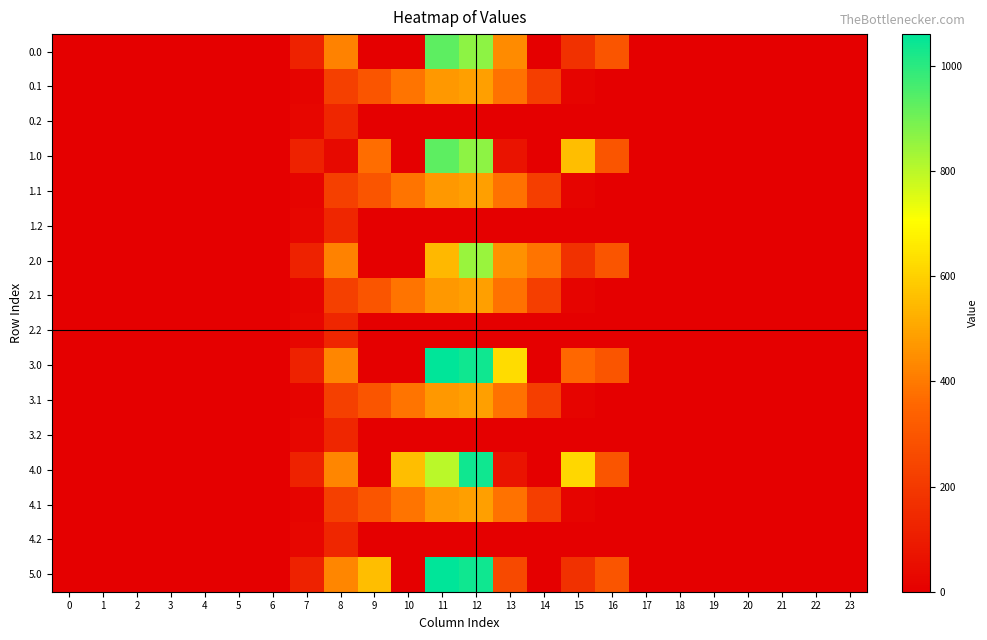

Reading right to left, extract all data points from this chart.

0.0: 23=0.0	22=0.0	21=0.0	20=0.0	19=0.0	18=0.0	17=0.0	16=294.5	15=172.8	14=0.3	13=439.7	12=862.2	11=929.3	10=0.0	9=0.0	8=420.0	7=120.6	6=0.0	5=0.0	4=0.0	3=0.0	2=0.0	1=0.0	0=0.0
0.1: 23=0.0	22=0.0	21=0.0	20=0.0	19=0.0	18=0.0	17=0.0	16=0.0	15=17.3	14=219.2	13=382.7	12=485.4	11=471.7	10=388.1	9=295.9	8=227.5	7=17.7	6=0.0	5=0.0	4=0.0	3=0.0	2=0.0	1=0.0	0=0.0
0.2: 23=0.0	22=0.0	21=0.0	20=0.0	19=0.0	18=0.0	17=0.0	16=0.0	15=0.0	14=0.0	13=0.0	12=0.0	11=0.0	10=0.0	9=0.0	8=134.2	7=22.3	6=0.0	5=0.0	4=0.0	3=0.0	2=0.0	1=0.0	0=0.0
1.0: 23=0.0	22=0.0	21=0.0	20=0.0	19=0.0	18=0.0	17=0.0	16=294.5	15=557.8	14=0.3	13=70.2	12=862.2	11=929.3	10=0.0	9=369.4	8=35.0	7=120.6	6=0.0	5=0.0	4=0.0	3=0.0	2=0.0	1=0.0	0=0.0
1.1: 23=0.0	22=0.0	21=0.0	20=0.0	19=0.0	18=0.0	17=0.0	16=0.0	15=17.3	14=219.2	13=382.7	12=485.4	11=471.7	10=388.1	9=295.9	8=227.5	7=17.7	6=0.0	5=0.0	4=0.0	3=0.0	2=0.0	1=0.0	0=0.0
1.2: 23=0.0	22=0.0	21=0.0	20=0.0	19=0.0	18=0.0	17=0.0	16=0.0	15=0.0	14=0.0	13=0.0	12=0.0	11=0.0	10=0.0	9=0.0	8=134.2	7=22.3	6=0.0	5=0.0	4=0.0	3=0.0	2=0.0	1=0.0	0=0.0
2.0: 23=0.0	22=0.0	21=0.0	20=0.0	19=0.0	18=0.0	17=0.0	16=294.5	15=172.8	14=385.3	13=455.2	12=846.7	11=544.3	10=0.0	9=0.0	8=420.0	7=120.6	6=0.0	5=0.0	4=0.0	3=0.0	2=0.0	1=0.0	0=0.0
2.1: 23=0.0	22=0.0	21=0.0	20=0.0	19=0.0	18=0.0	17=0.0	16=0.0	15=17.3	14=219.2	13=382.7	12=485.4	11=471.7	10=388.1	9=295.9	8=227.5	7=17.7	6=0.0	5=0.0	4=0.0	3=0.0	2=0.0	1=0.0	0=0.0
2.2: 23=0.0	22=0.0	21=0.0	20=0.0	19=0.0	18=0.0	17=0.0	16=0.0	15=0.0	14=0.0	13=0.0	12=0.0	11=0.0	10=0.0	9=0.0	8=134.2	7=22.3	6=0.0	5=0.0	4=0.0	3=0.0	2=0.0	1=0.0	0=0.0
3.0: 23=0.0	22=0.0	21=0.0	20=0.0	19=0.0	18=0.0	17=0.0	16=294.5	15=357.0	14=0.3	13=629.2	12=1036.2	11=1060.3	10=0.0	9=0.0	8=430.3	7=120.6	6=0.0	5=0.0	4=0.0	3=0.0	2=0.0	1=0.0	0=0.0
3.1: 23=0.0	22=0.0	21=0.0	20=0.0	19=0.0	18=0.0	17=0.0	16=0.0	15=17.3	14=219.2	13=382.7	12=485.4	11=471.7	10=388.1	9=295.9	8=227.5	7=17.7	6=0.0	5=0.0	4=0.0	3=0.0	2=0.0	1=0.0	0=0.0
3.2: 23=0.0	22=0.0	21=0.0	20=0.0	19=0.0	18=0.0	17=0.0	16=0.0	15=0.0	14=0.0	13=0.0	12=0.0	11=0.0	10=0.0	9=0.0	8=134.2	7=22.3	6=0.0	5=0.0	4=0.0	3=0.0	2=0.0	1=0.0	0=0.0
4.0: 23=0.0	22=0.0	21=0.0	20=0.0	19=0.0	18=0.0	17=0.0	16=294.5	15=615.9	14=0.3	13=70.2	12=1036.2	11=801.4	10=559.0	9=0.0	8=430.3	7=120.6	6=0.0	5=0.0	4=0.0	3=0.0	2=0.0	1=0.0	0=0.0
4.1: 23=0.0	22=0.0	21=0.0	20=0.0	19=0.0	18=0.0	17=0.0	16=0.0	15=17.3	14=219.2	13=382.7	12=485.4	11=471.7	10=388.1	9=295.9	8=227.5	7=17.7	6=0.0	5=0.0	4=0.0	3=0.0	2=0.0	1=0.0	0=0.0
4.2: 23=0.0	22=0.0	21=0.0	20=0.0	19=0.0	18=0.0	17=0.0	16=0.0	15=0.0	14=0.0	13=0.0	12=0.0	11=0.0	10=0.0	9=0.0	8=134.2	7=22.3	6=0.0	5=0.0	4=0.0	3=0.0	2=0.0	1=0.0	0=0.0
5.0: 23=0.0	22=0.0	21=0.0	20=0.0	19=0.0	18=0.0	17=0.0	16=294.5	15=172.8	14=0.3	13=254.4	12=1036.2	11=1060.3	10=0.0	9=559.0	8=430.3	7=120.6	6=0.0	5=0.0	4=0.0	3=0.0	2=0.0	1=0.0	0=0.0